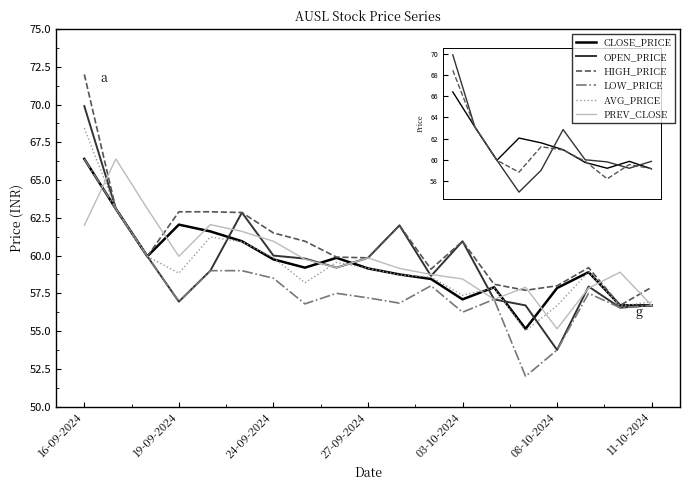

What is the maximum value shown in the chart?

72.0